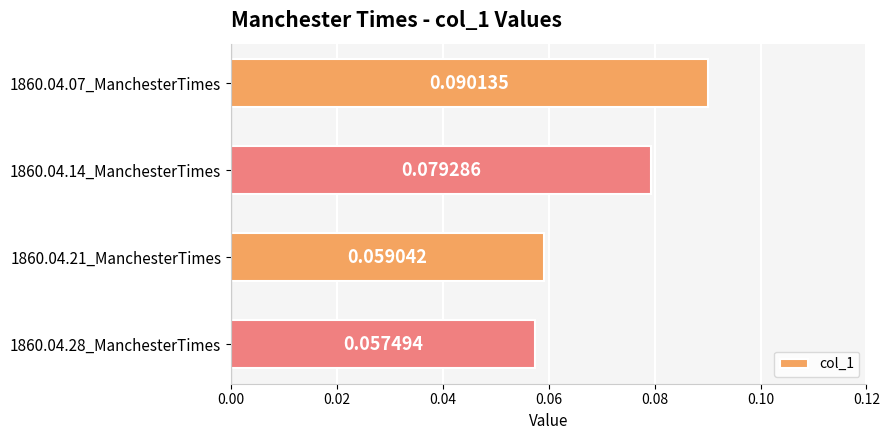

What is the sum of all values?

0.3